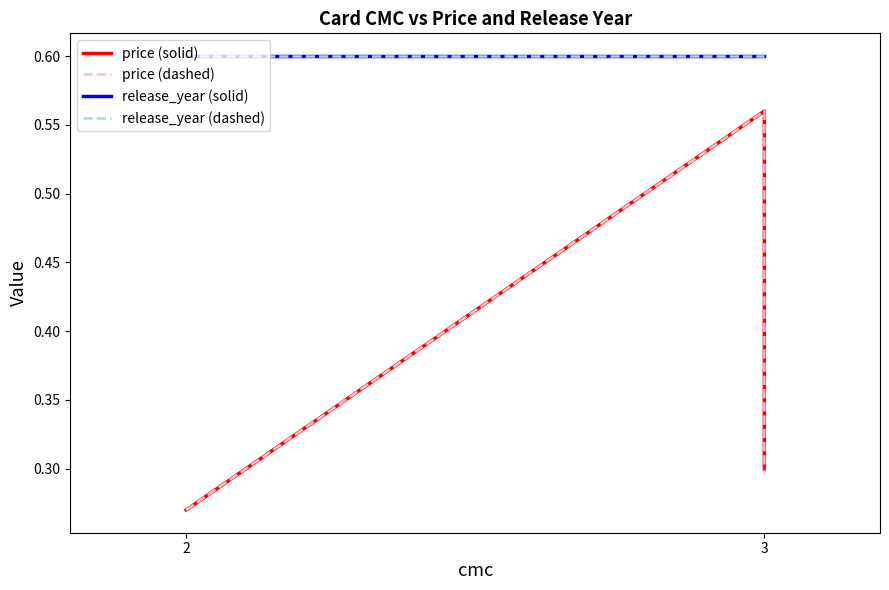

How many lines are shown in the chart?

4